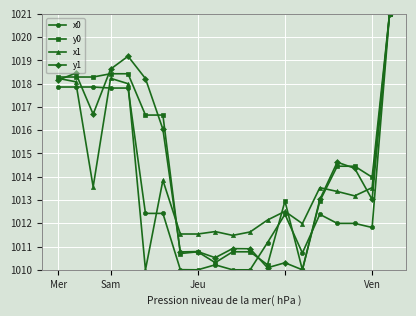

What is the maximum value shown in the chart?

1021.0